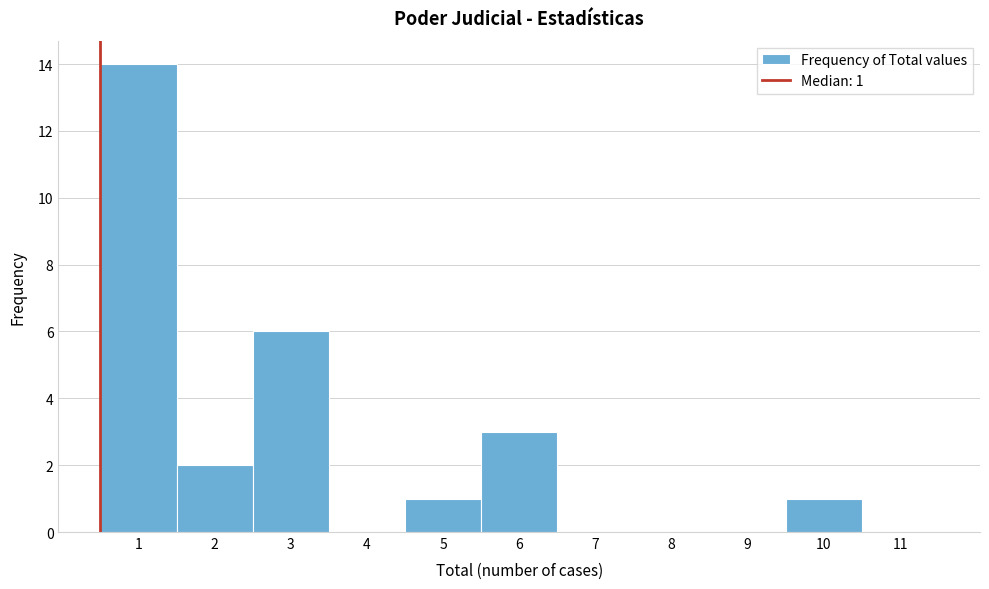

Over which range of the x-axis is the bar tallest?

0.5 to 1.5